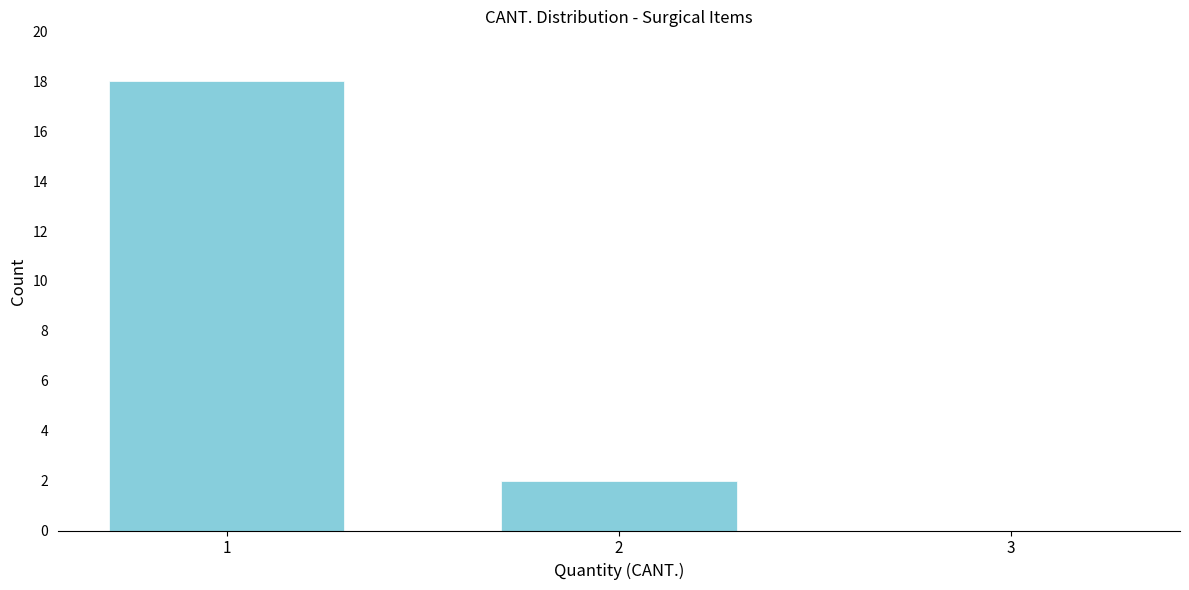

Reading left to right, transcribe all the data shown in this chart.

1=18	2=2	3=0